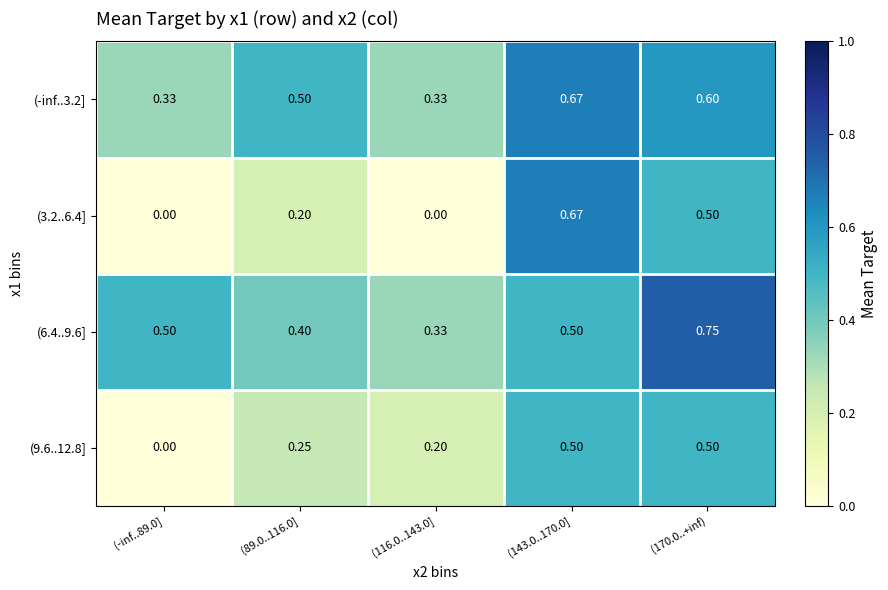

How many categories are shown in the chart?

5